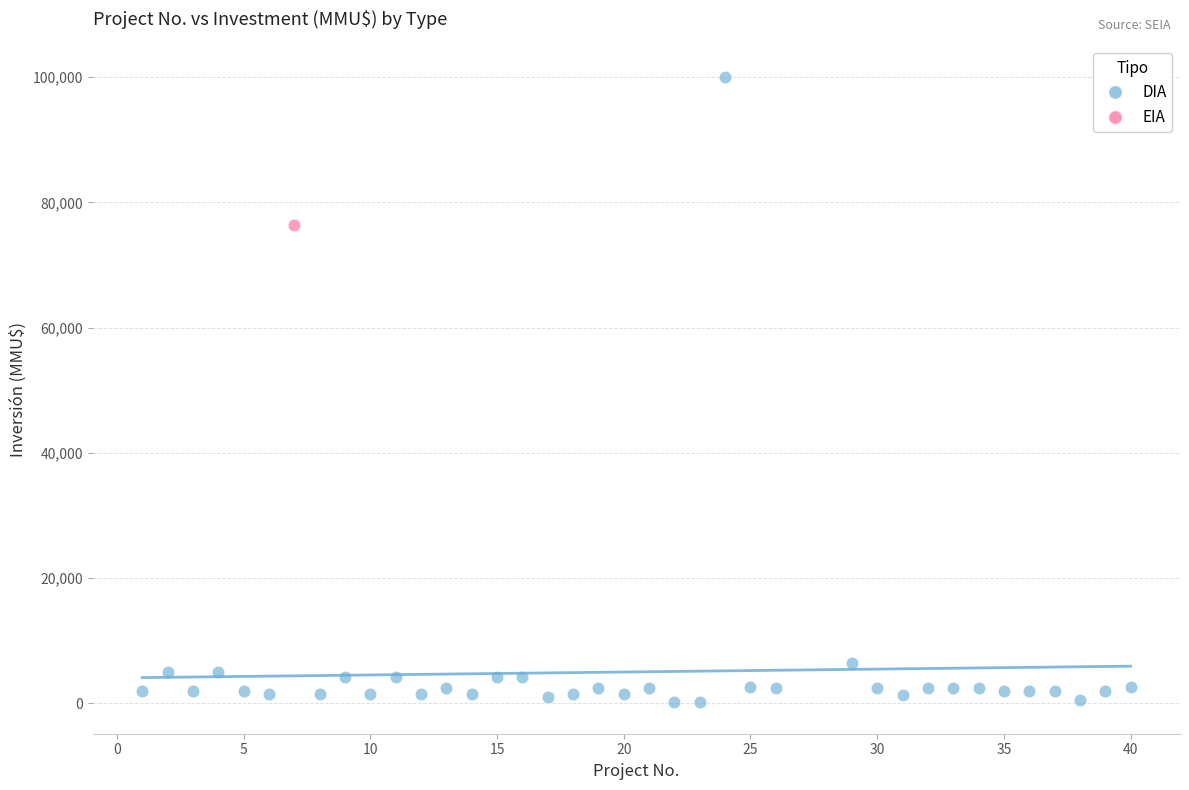

What are all the series names shown in the legend?

DIA, EIA